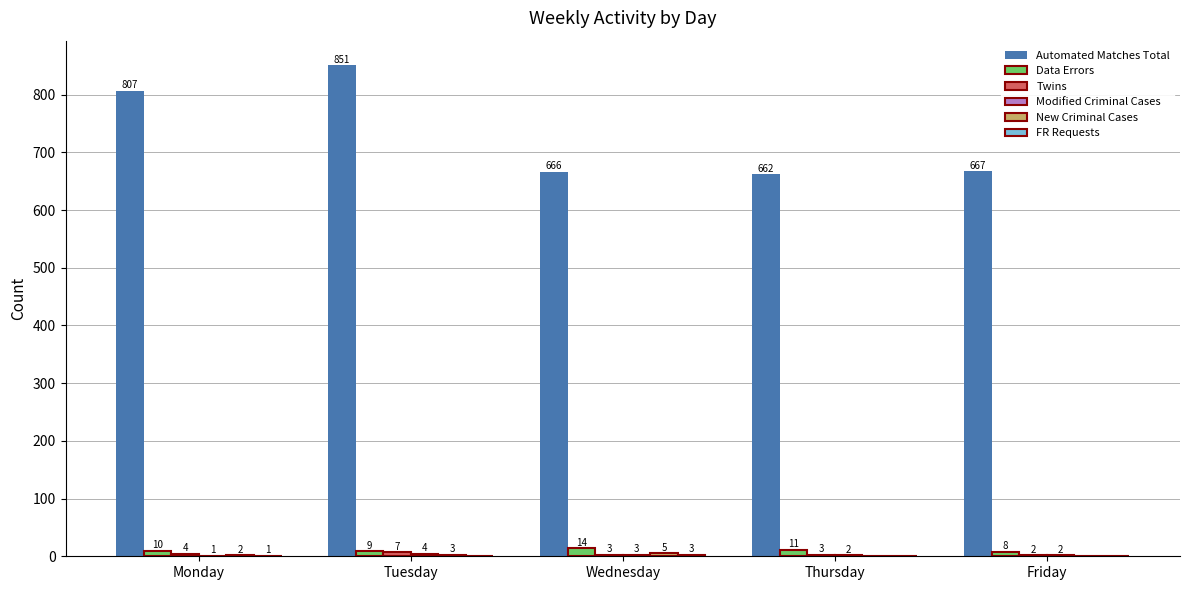

Which series changed the most between Monday and Thursday?

Automated Matches Total